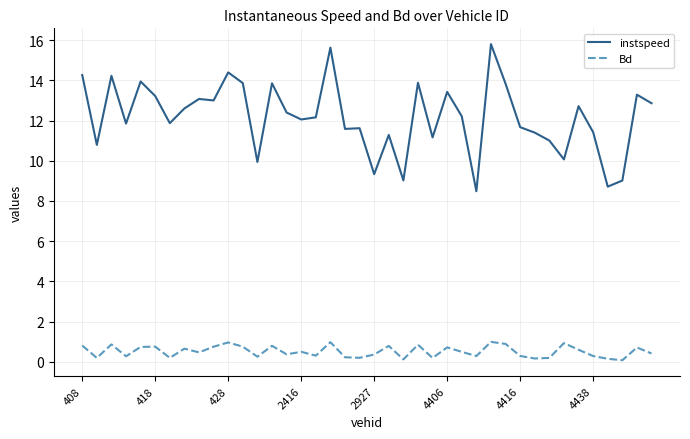

Which series has the largest total across all categories?

instspeed